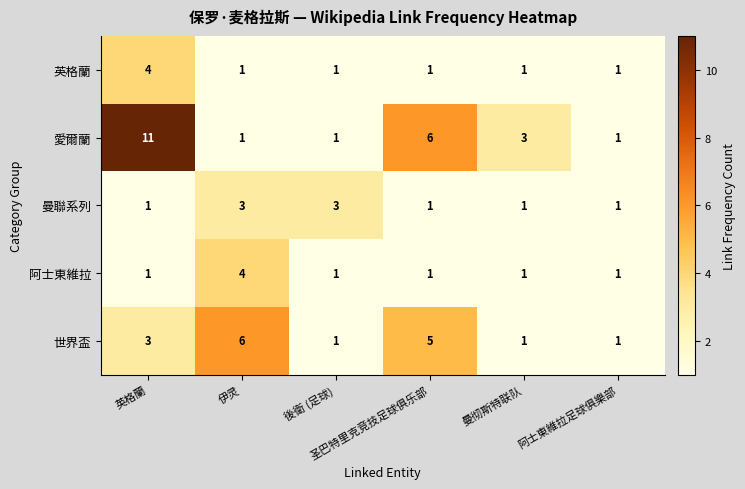

Which series has the largest total across all categories?

愛爾蘭